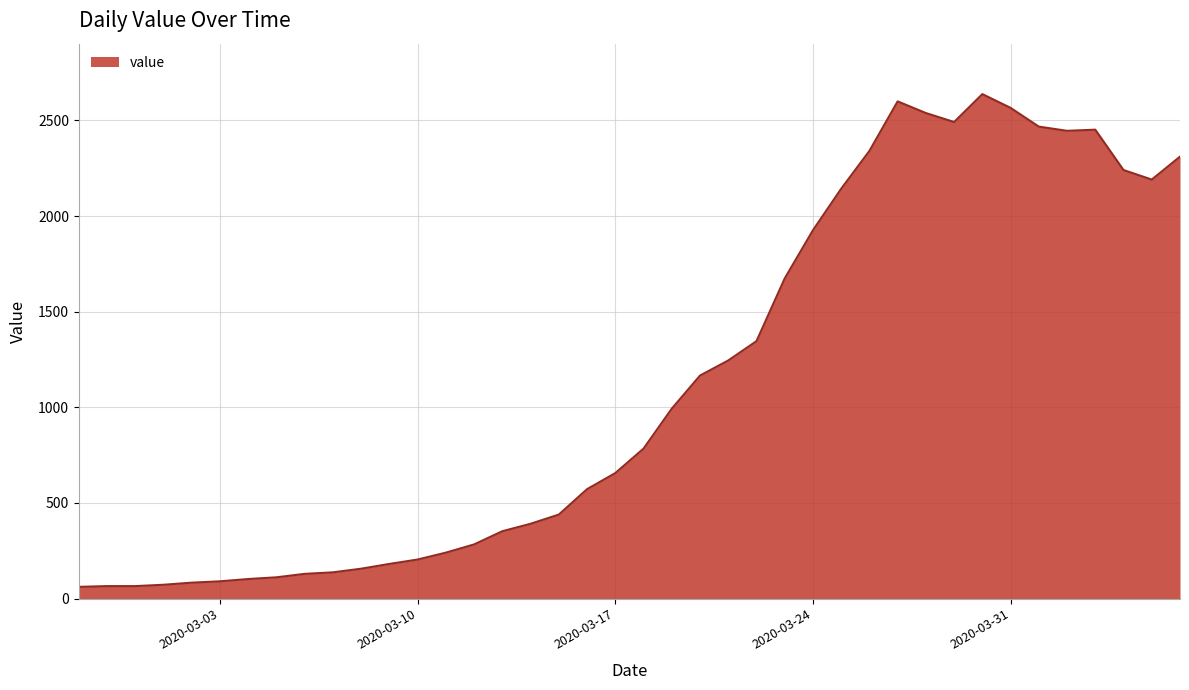

What is the difference between the maximum and minimum values?

2577